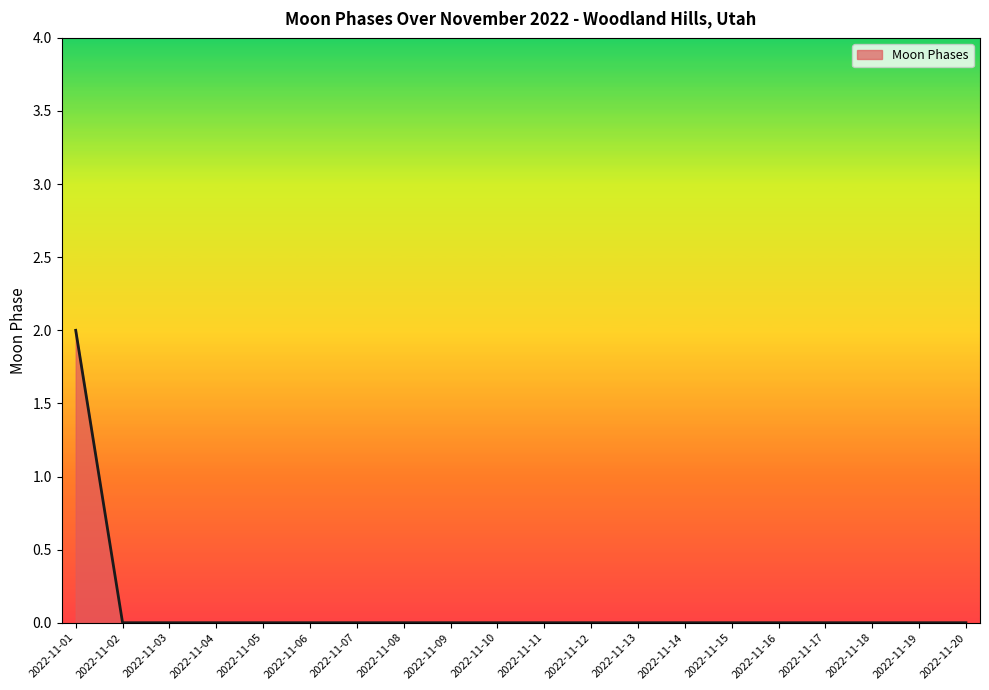

Reading right to left, transcribe all the data shown in this chart.

0	0	0	0	0	0	0	0	0	0	0	0	0	0	0	0	0	0	0	2